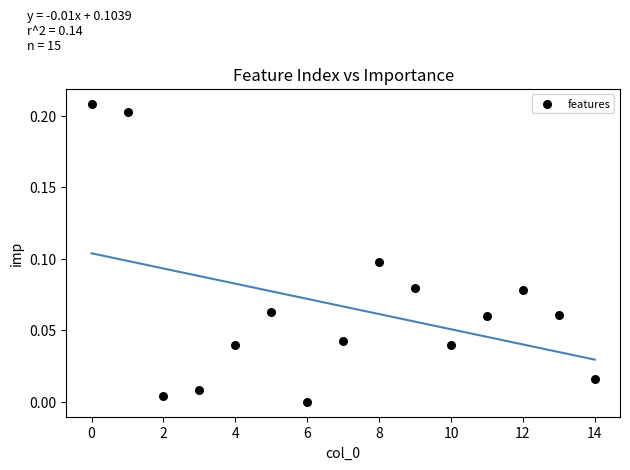

How many data points are displayed?

15